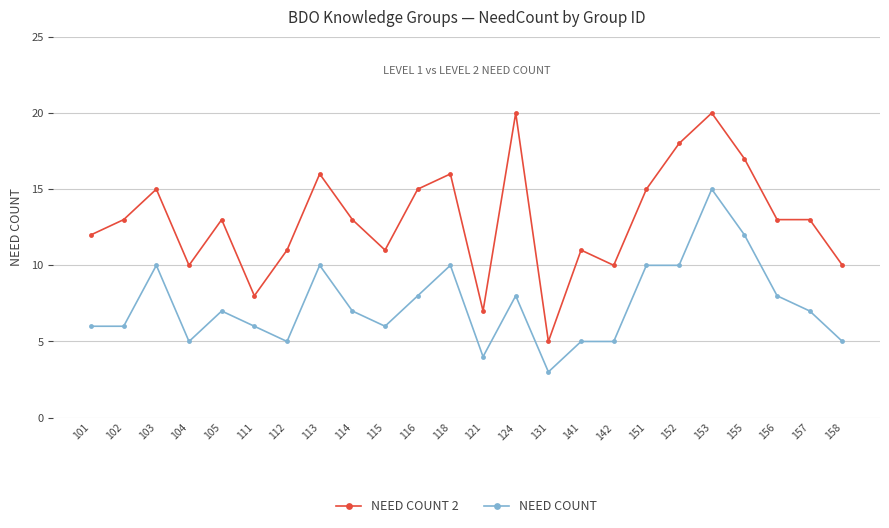

Reading left to right, what are all the values shown in this chart?

NEED COUNT 2: 12	13	15	10	13	8	11	16	13	11	15	16	7	20	5	11	10	15	18	20	17	13	13	10
NEED COUNT: 6	6	10	5	7	6	5	10	7	6	8	10	4	8	3	5	5	10	10	15	12	8	7	5